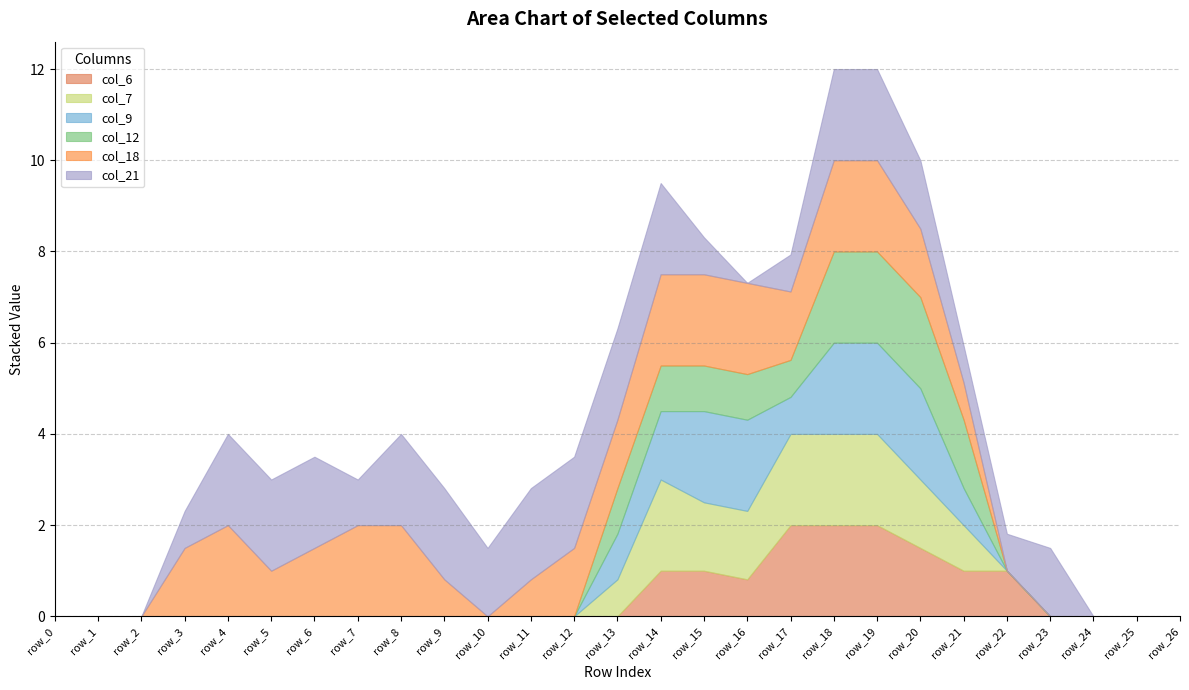

At which label is col_9 closest to 1?

row_13